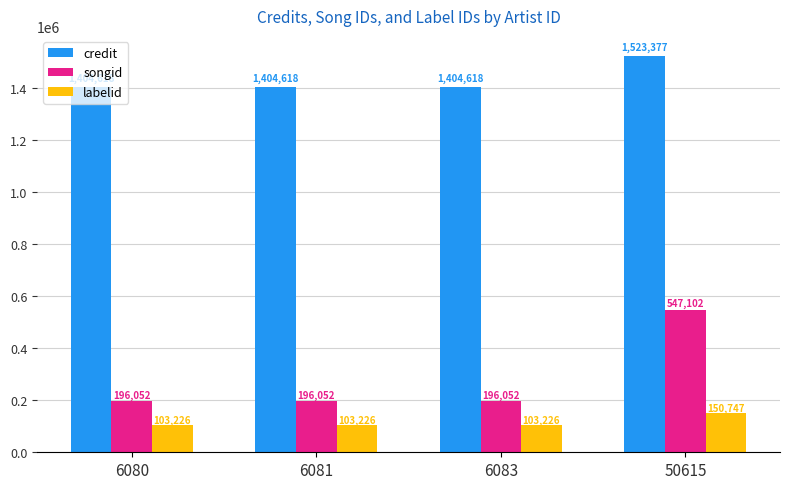

What is the value of the songid bar at the 3rd from the left?

196052